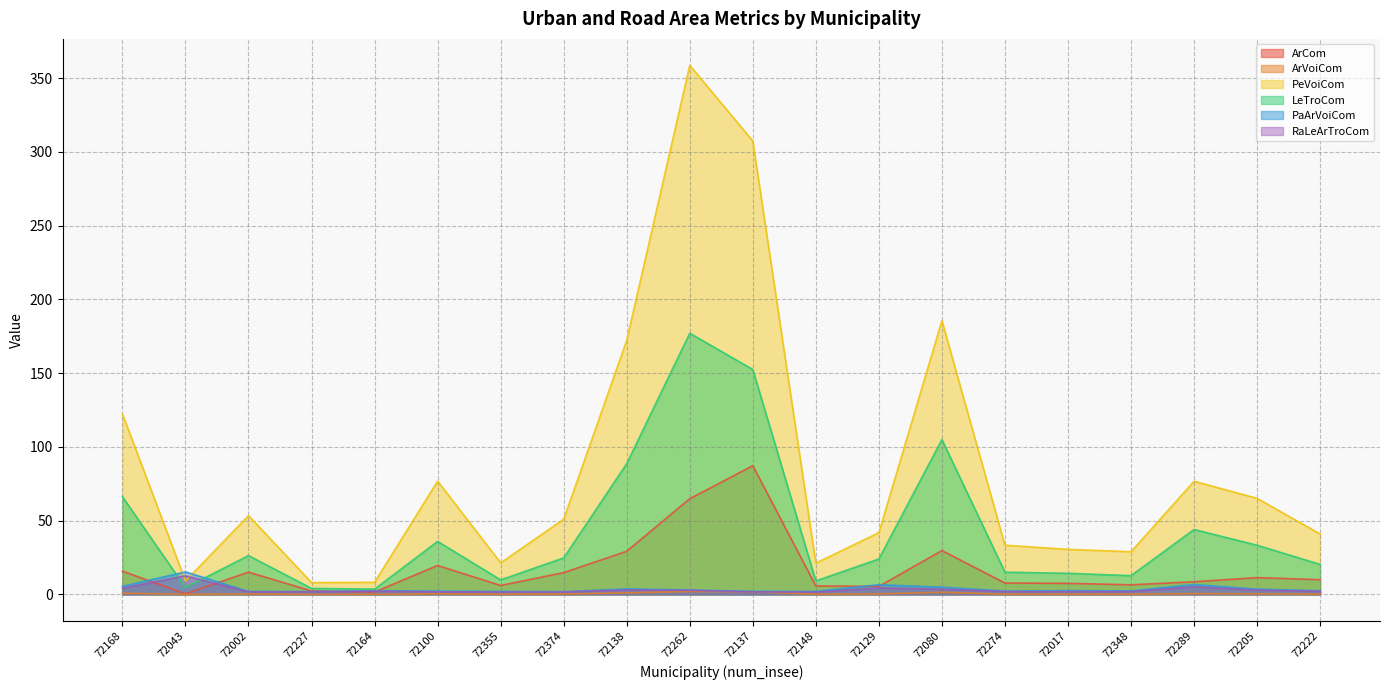

How many data points does each series have?

20